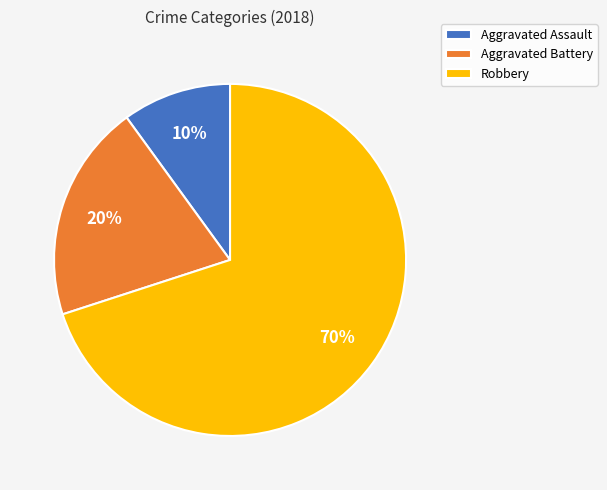

The Aggravated Assault slice represents 10% of the pie. True or false?

True